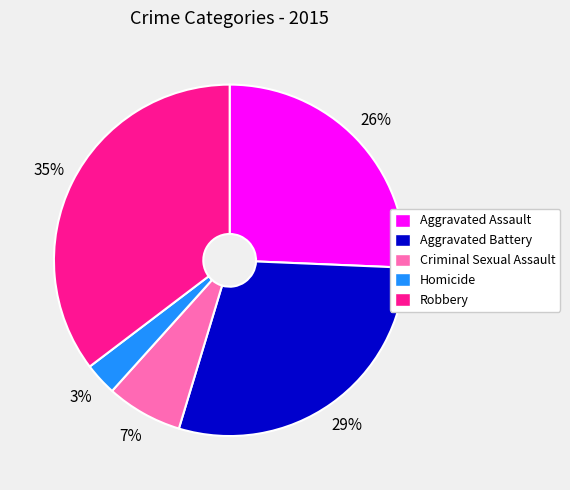

To the nearest percent, what percentage of the pie is Homicide?

3%